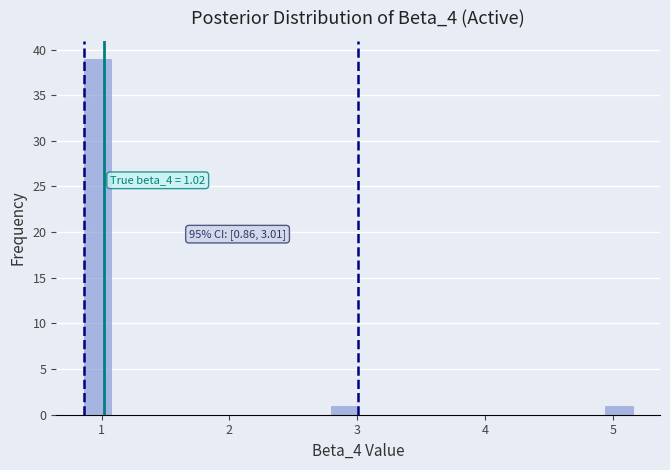

Around what value on the x-axis is the tallest bar? Give the approximate position of its centre, as read against the axis.

1.0